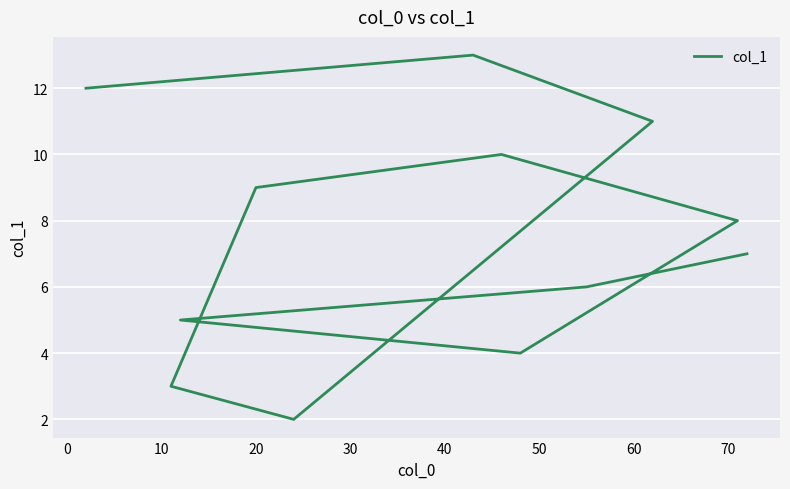

The value at 40 is 10. True or false?

True